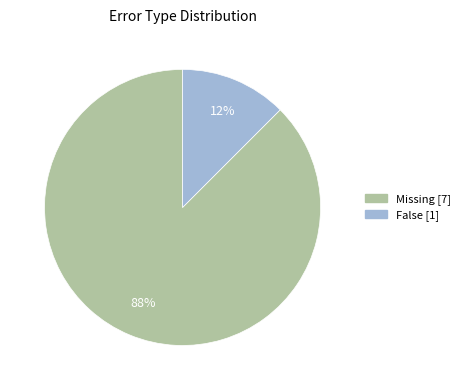

Which has a higher value, Missing or False?

Missing